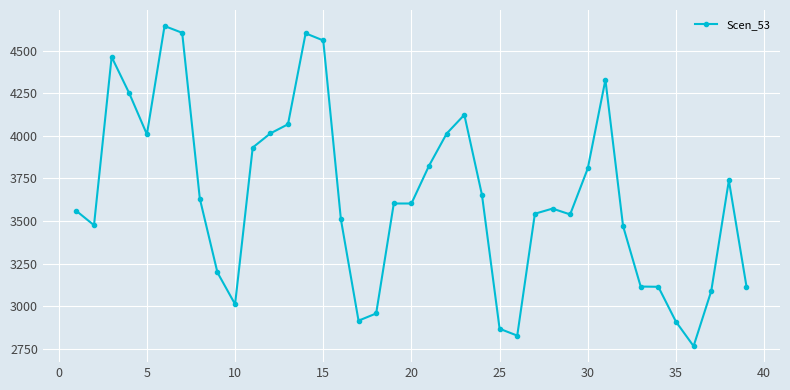

What is the average value?

3642.0